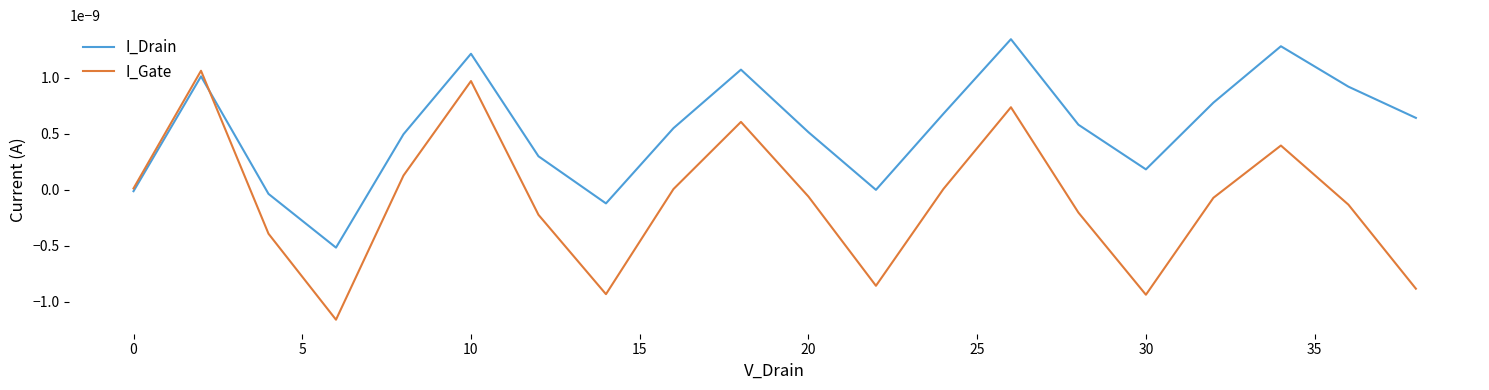

Which series has the largest total across all categories?

I_Drain